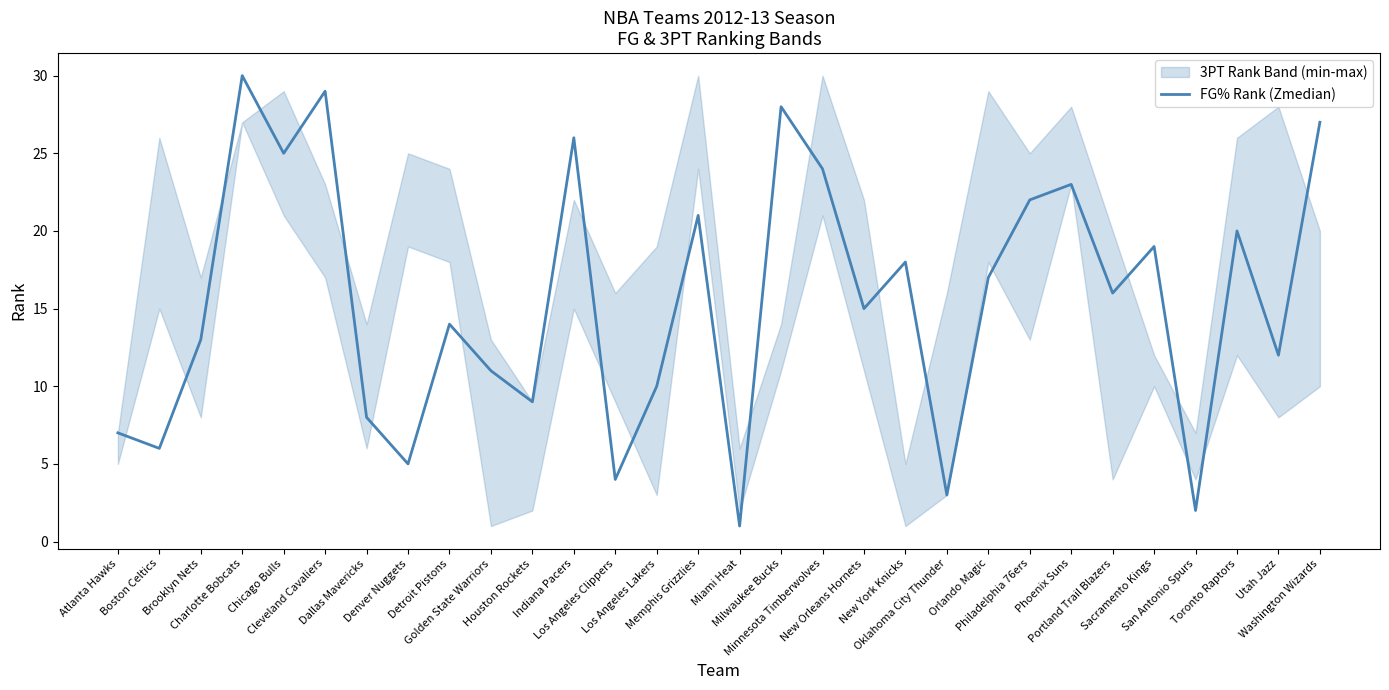

Which label corresponds to the smallest value in the chart?

Miami Heat